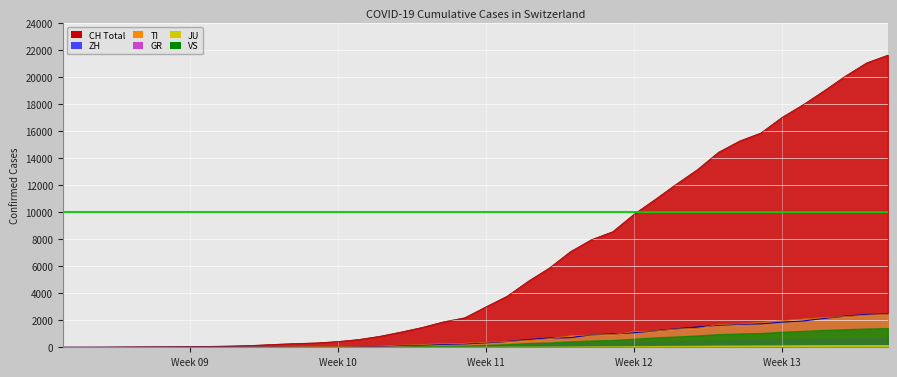

True or false: ZH and TI cross at least once.

True